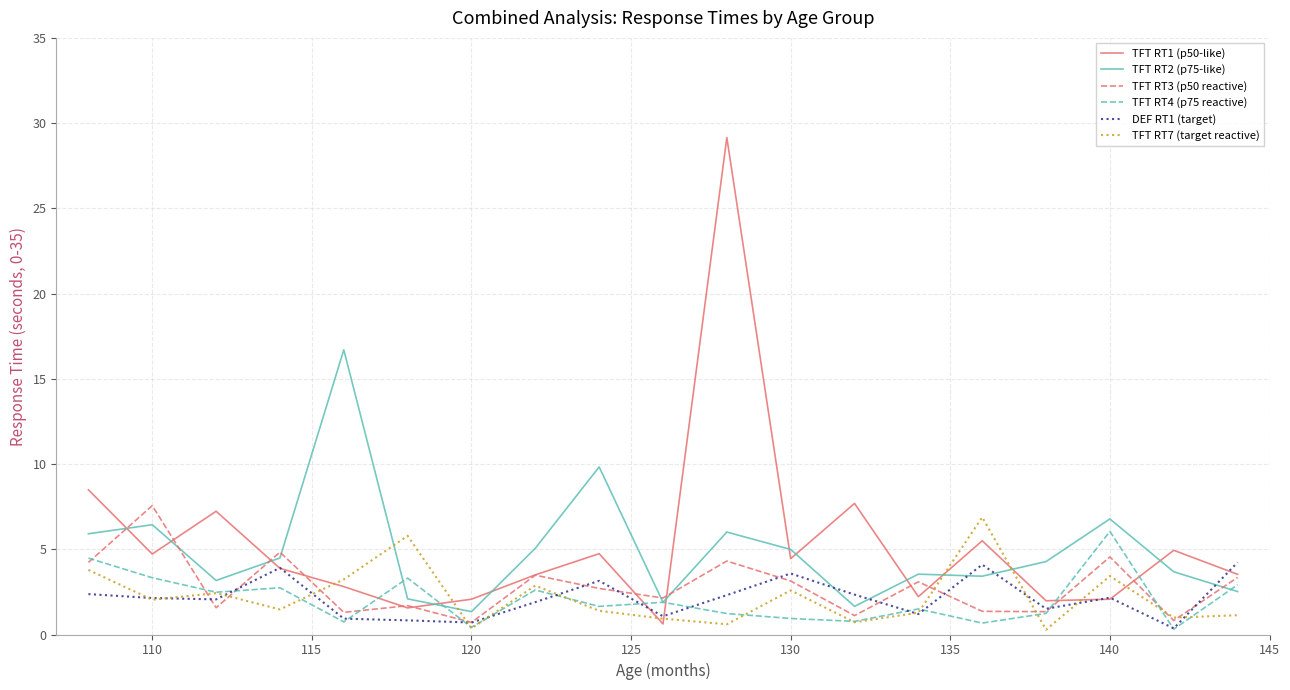

Rank the series by their maximum value, from lowest to highest.

DEF RT1 (target), TFT RT4 (p75 reactive), TFT RT7 (target reactive), TFT RT3 (p50 reactive), TFT RT2 (p75-like), TFT RT1 (p50-like)